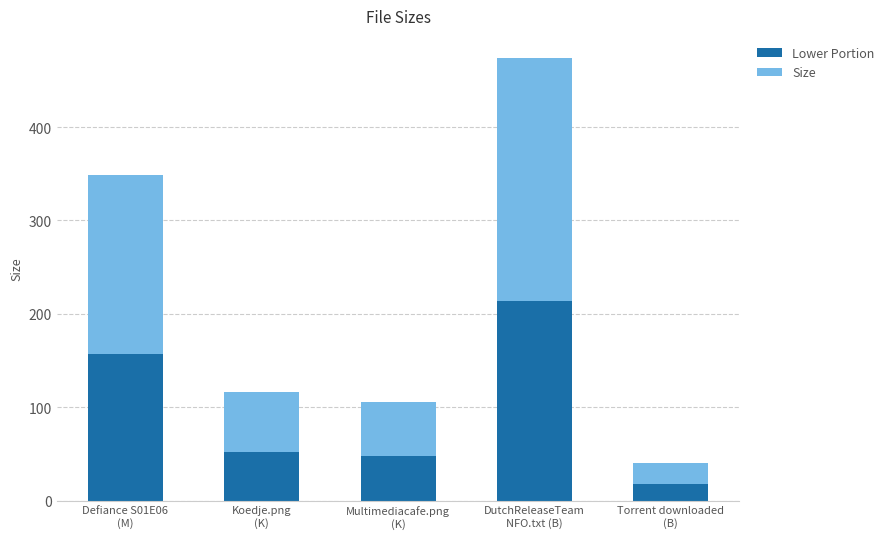

What is the average value of the Lower Portion series?

97.5